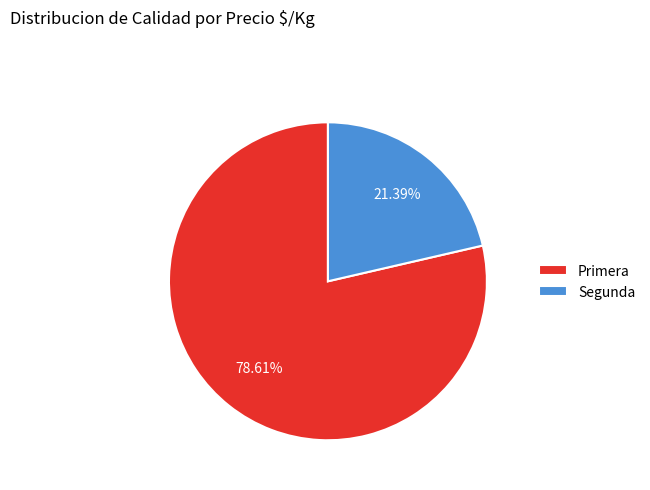

What is the largest slice in the pie chart?

Primera